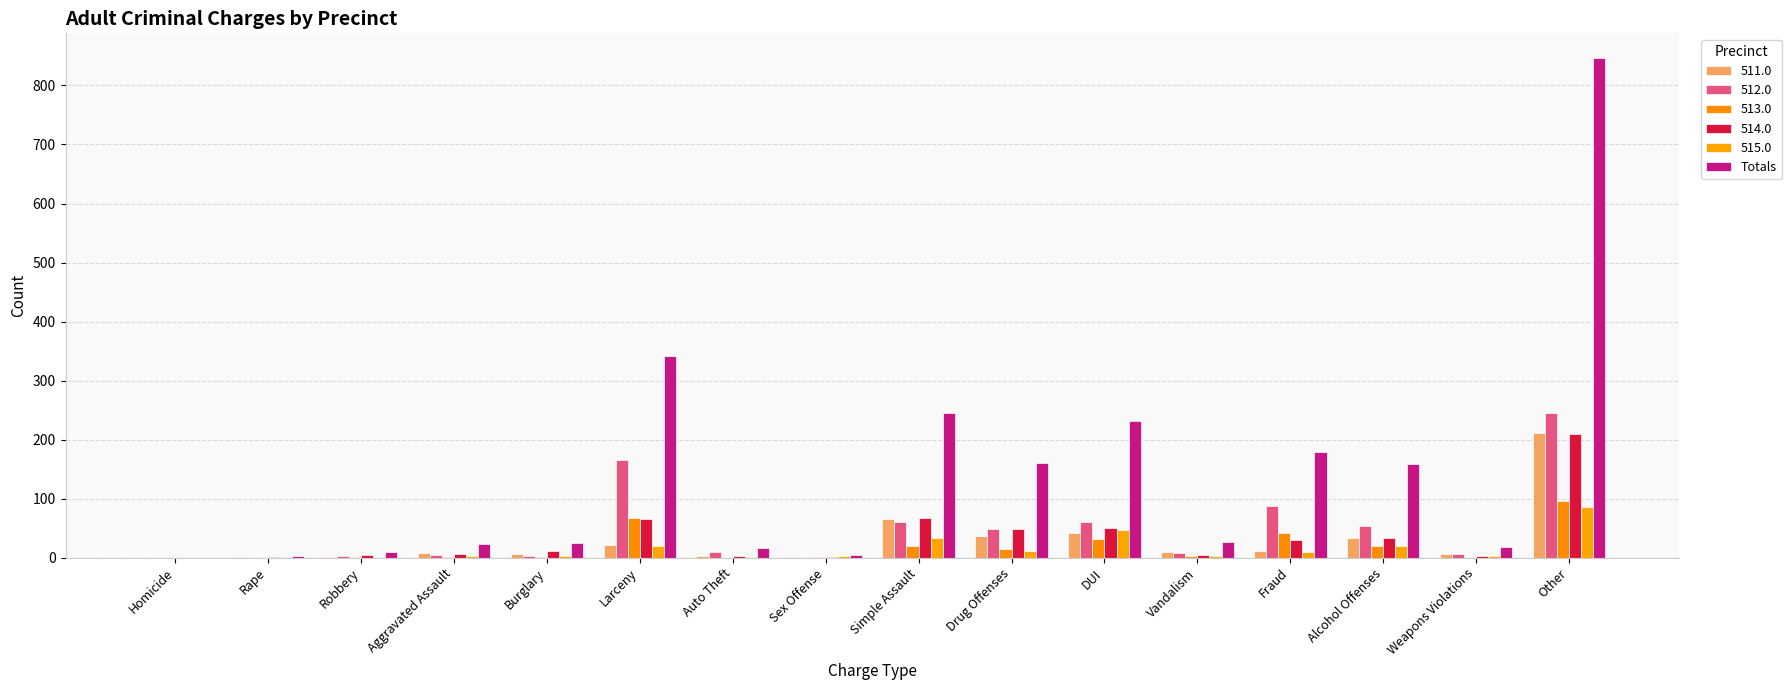

Are the bars grouped side by side (vs. stacked)?

Yes